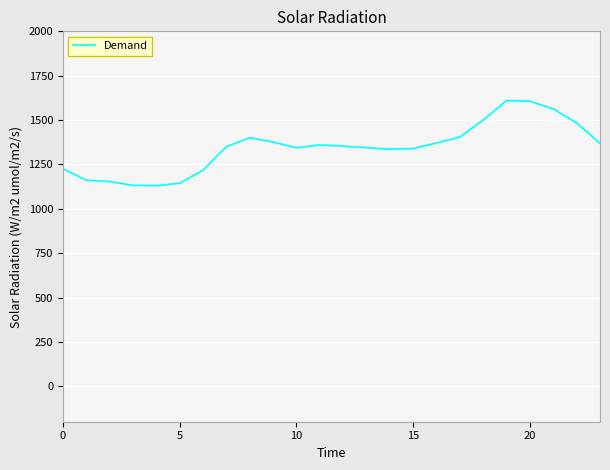

What is the minimum value shown in the chart?

1130.3